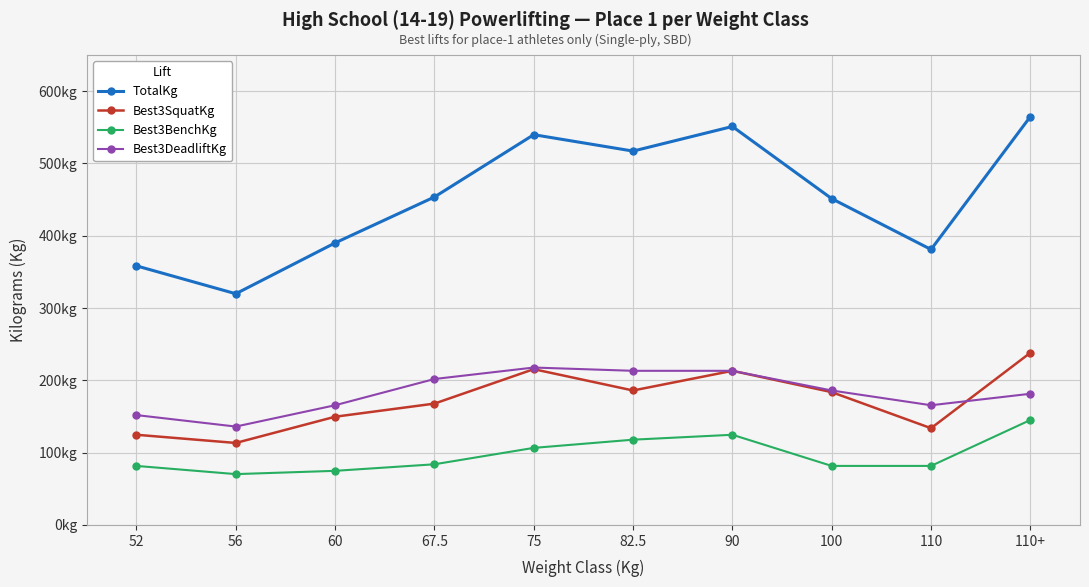

Reading left to right, extract all data points from this chart.

TotalKg: 52=358.3	56=319.8	60=390.1	67.5=453.6	75=539.8	82.5=517.1	90=551.1	100=451.3	110=381.0	110+=564.7
Best3SquatKg: 52=124.7	56=113.4	60=149.7	67.5=167.8	75=215.5	82.5=186.0	90=213.2	100=183.7	110=133.8	110+=238.1
Best3BenchKg: 52=81.7	56=70.3	60=74.8	67.5=83.9	75=106.6	82.5=117.9	90=124.7	100=81.7	110=81.7	110+=145.2
Best3DeadliftKg: 52=151.9	56=136.1	60=165.6	67.5=201.8	75=217.7	82.5=213.2	90=213.2	100=186.0	110=165.6	110+=181.4